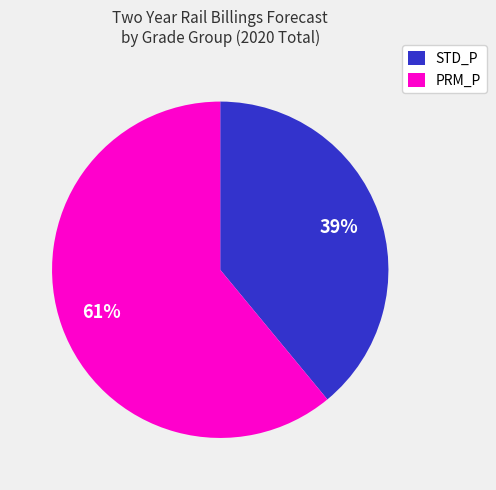

How many segments does this pie chart have?

2